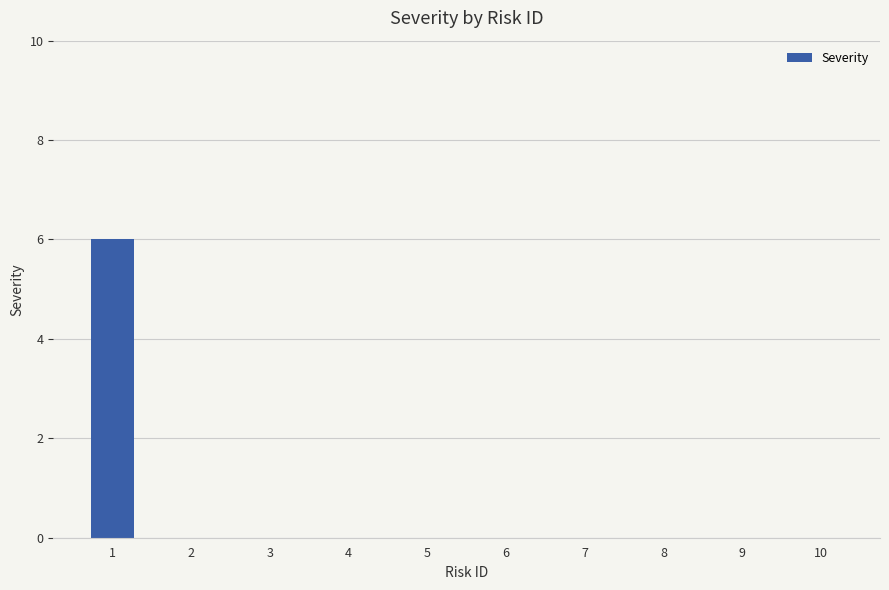

Does the chart contain stacked bars?

No